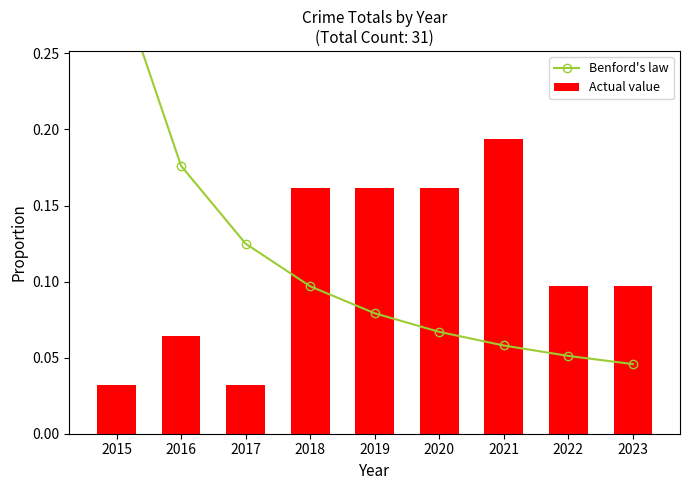

Does the chart contain stacked bars?

No